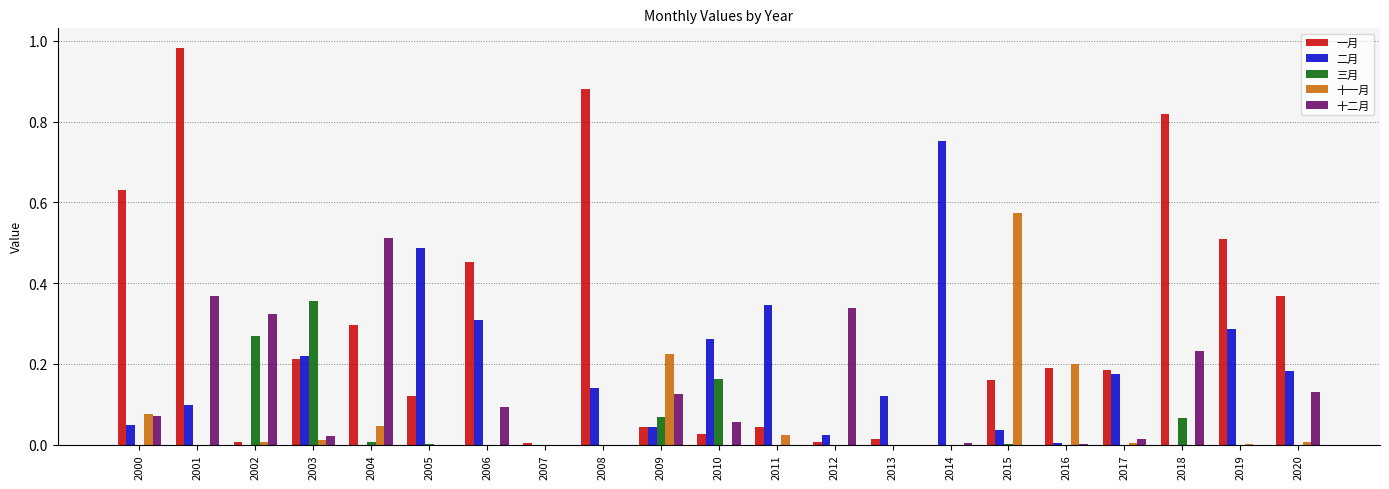

Does the chart contain stacked bars?

No